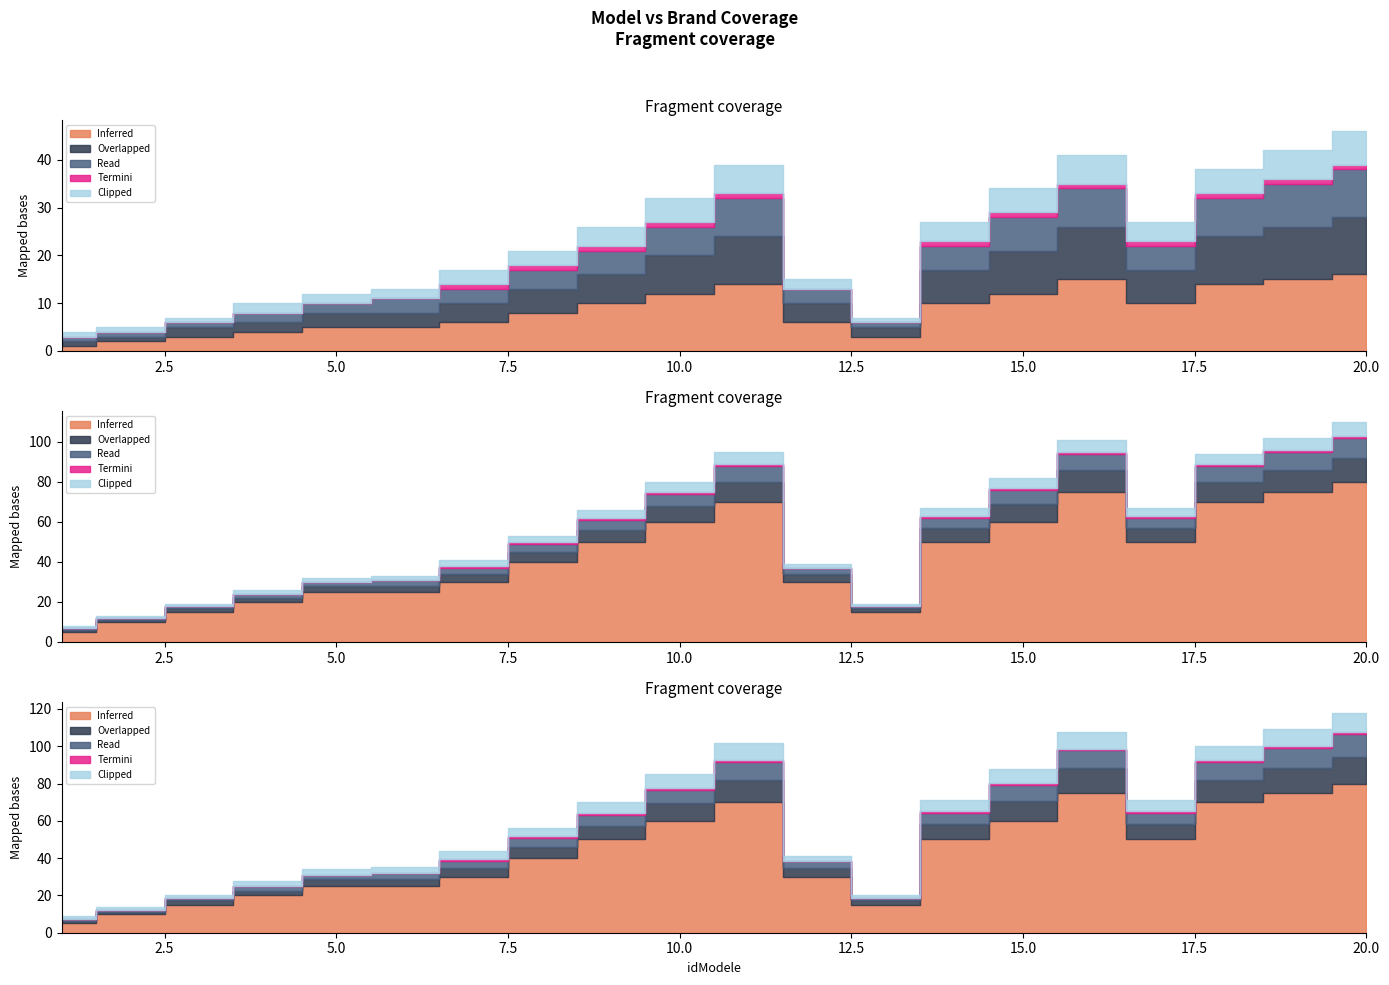

True or false: Termini and Inferred intersect in this chart.

False